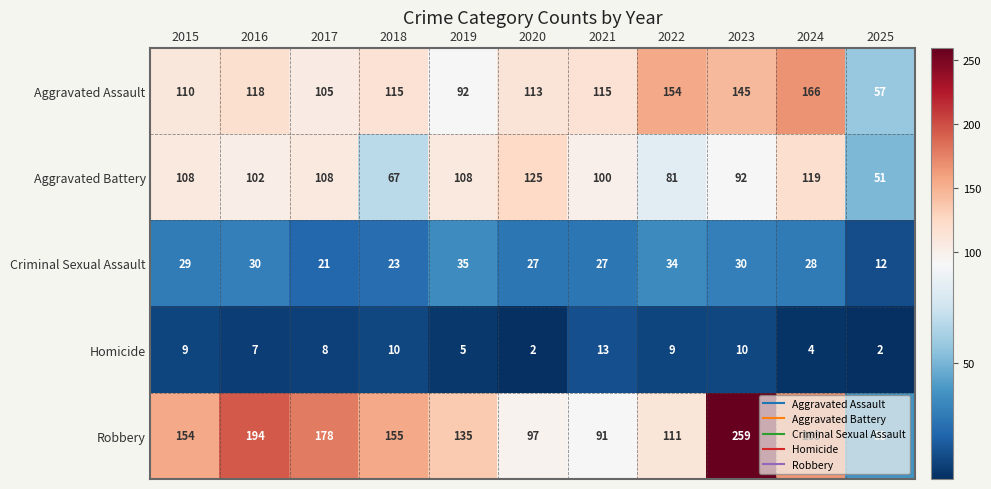

What is the lowest value of the Robbery series?

38